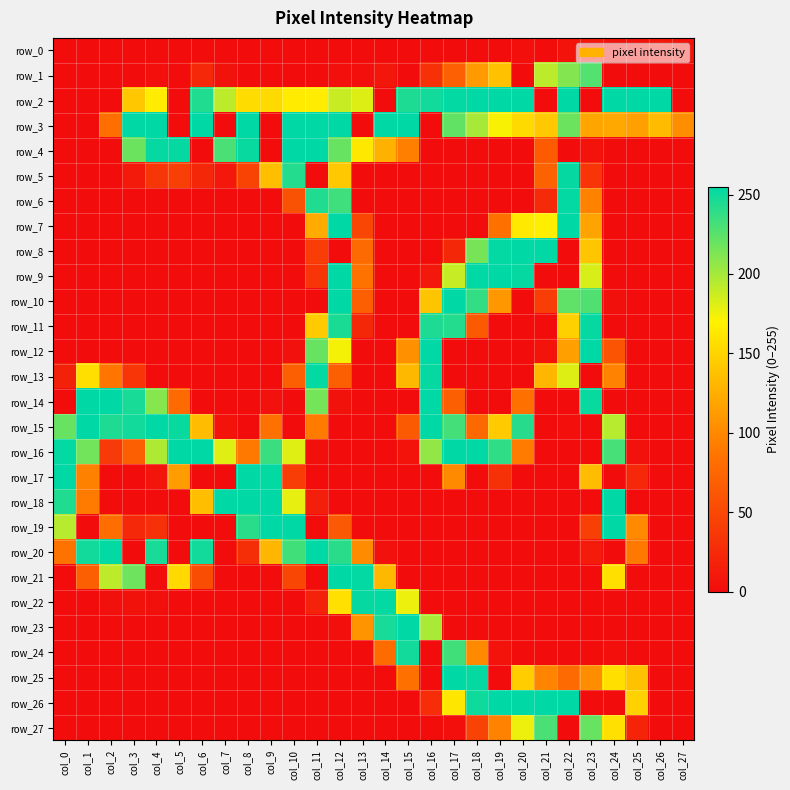

At which category is the sum across all series the highest?

col_12